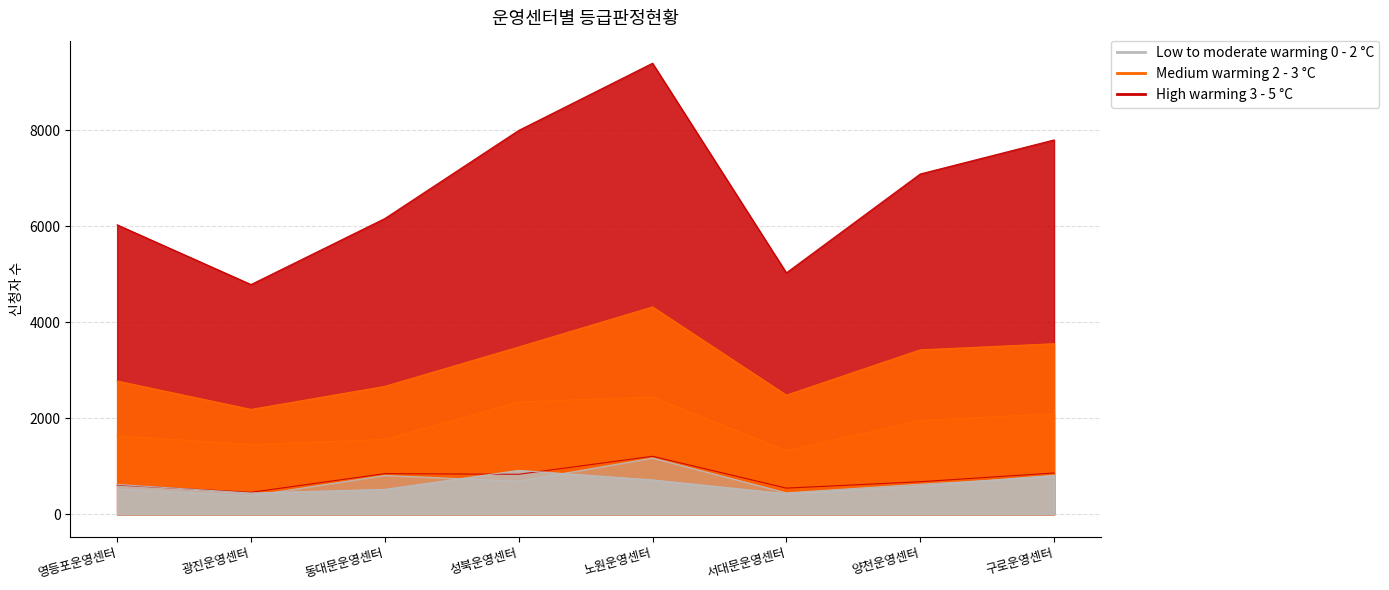

What position from the right is 영등포운영센터?

8